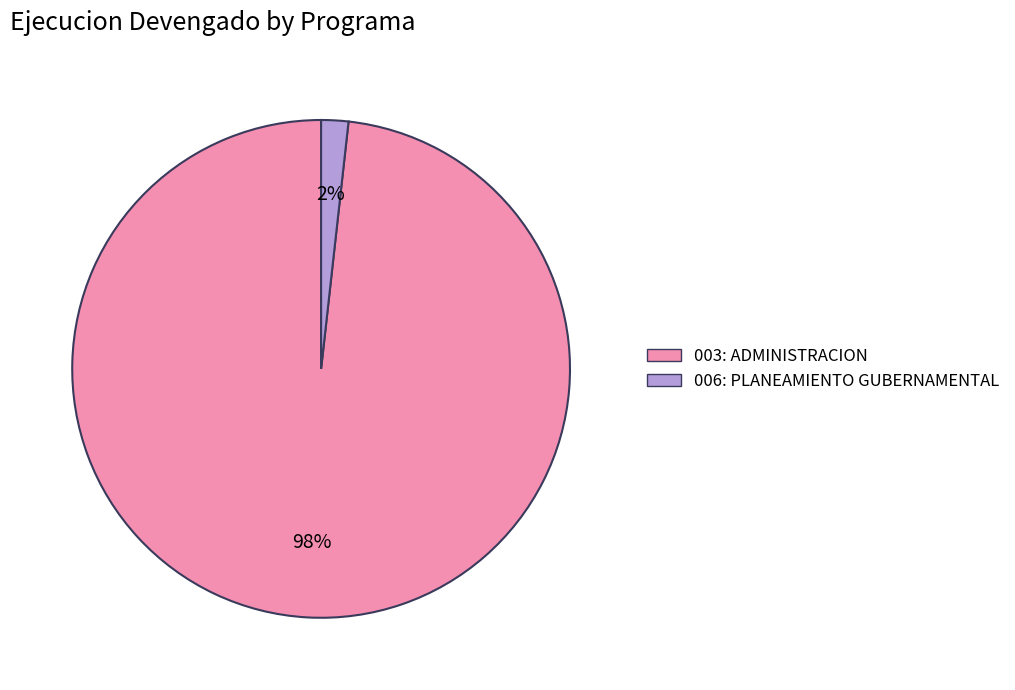

Count the number of slices in the pie.

2